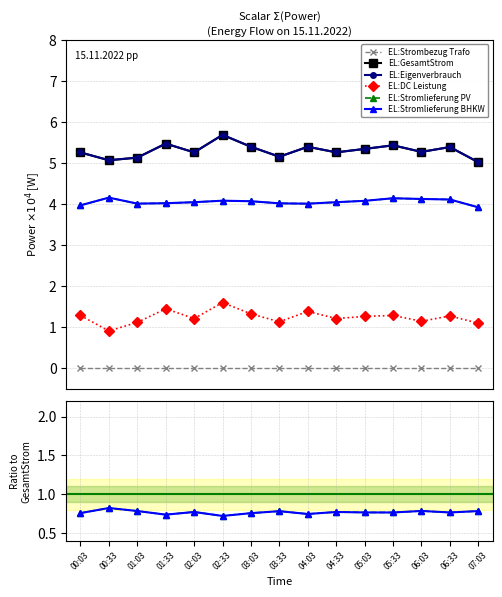

Which series has the largest total across all categories?

EL:GesamtStrom